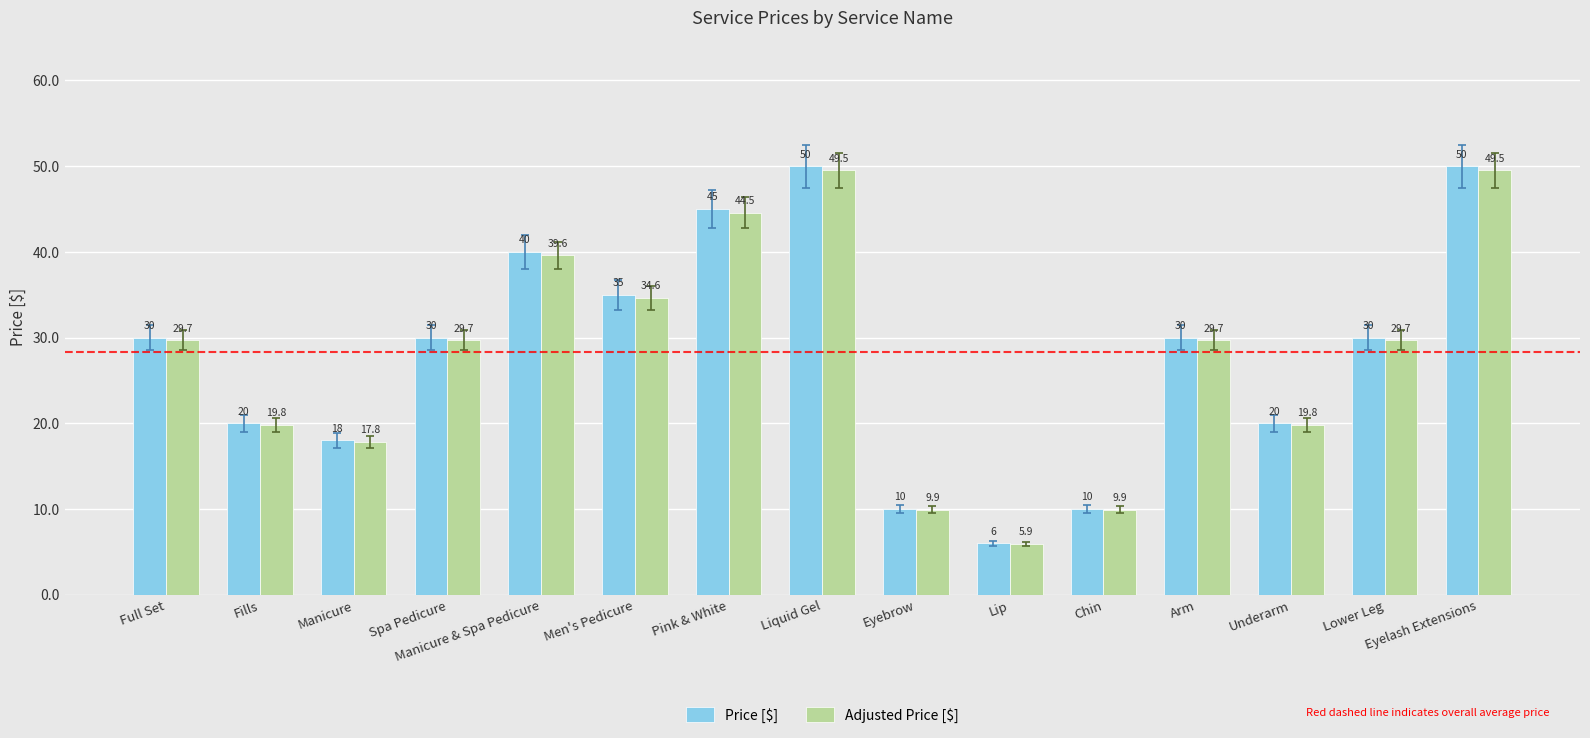

How many categories are shown in the chart?

15